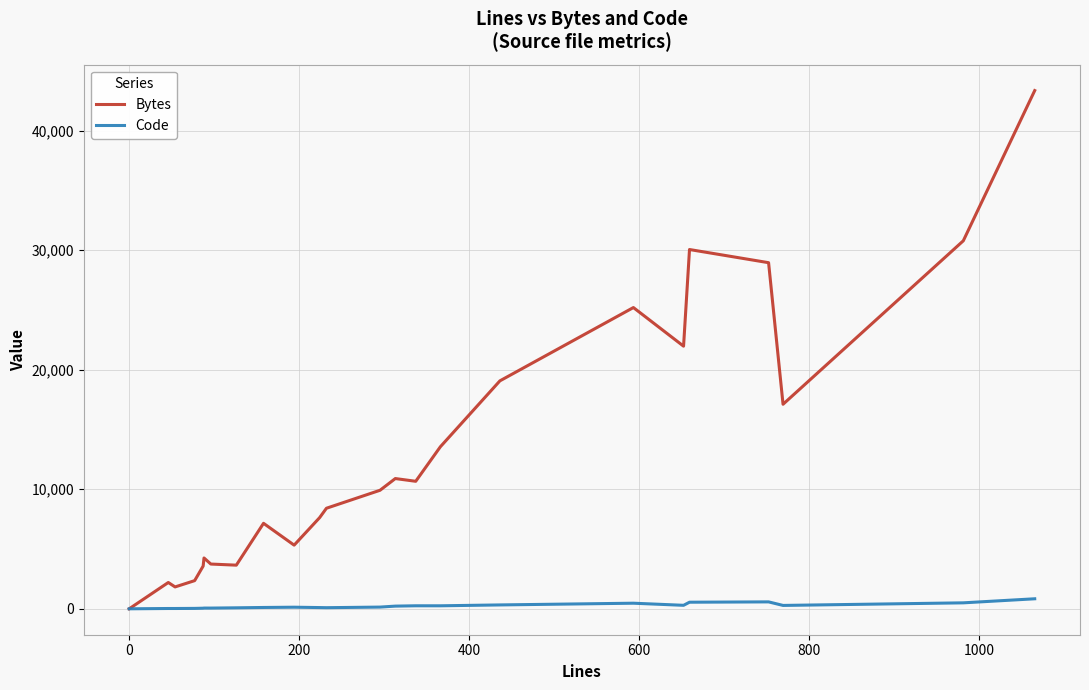

What is the maximum value for Bytes?

43359